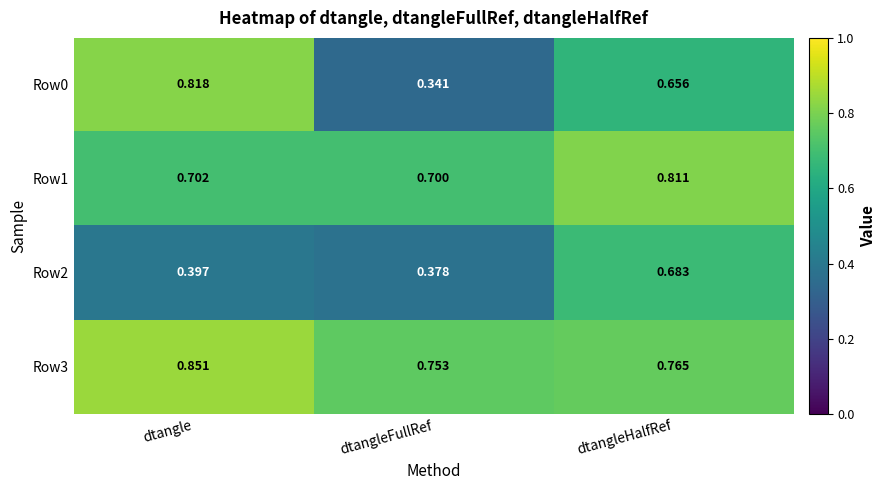

What is the difference between the highest and lowest values at dtangleHalfRef?

0.2